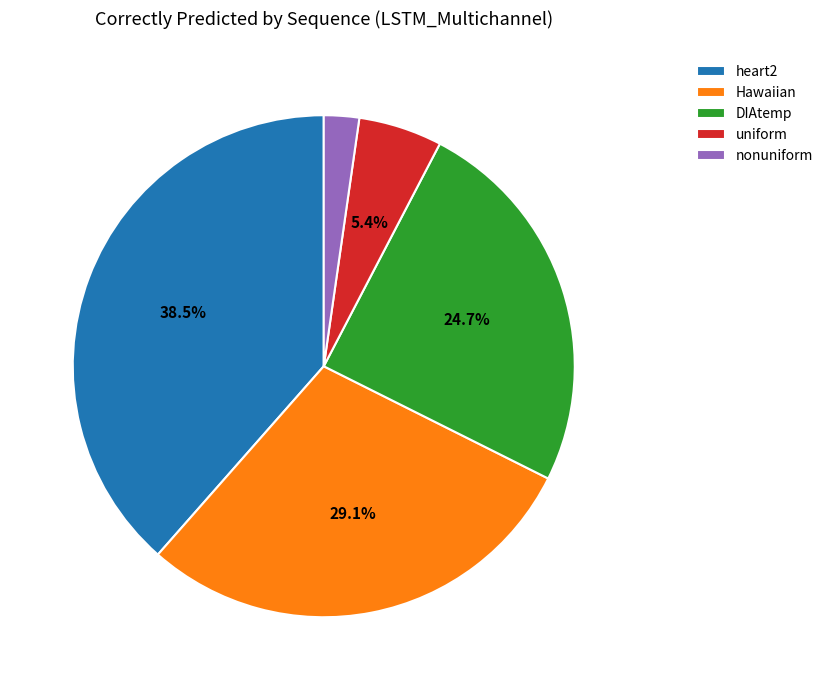

Does Hawaiian account for over 50% of the chart?

No